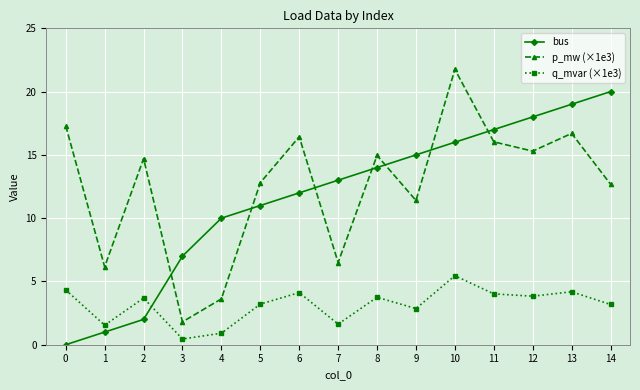

In q_mvar (×1e3), how many points are lower than both neighbors (excluding endpoints)?

5